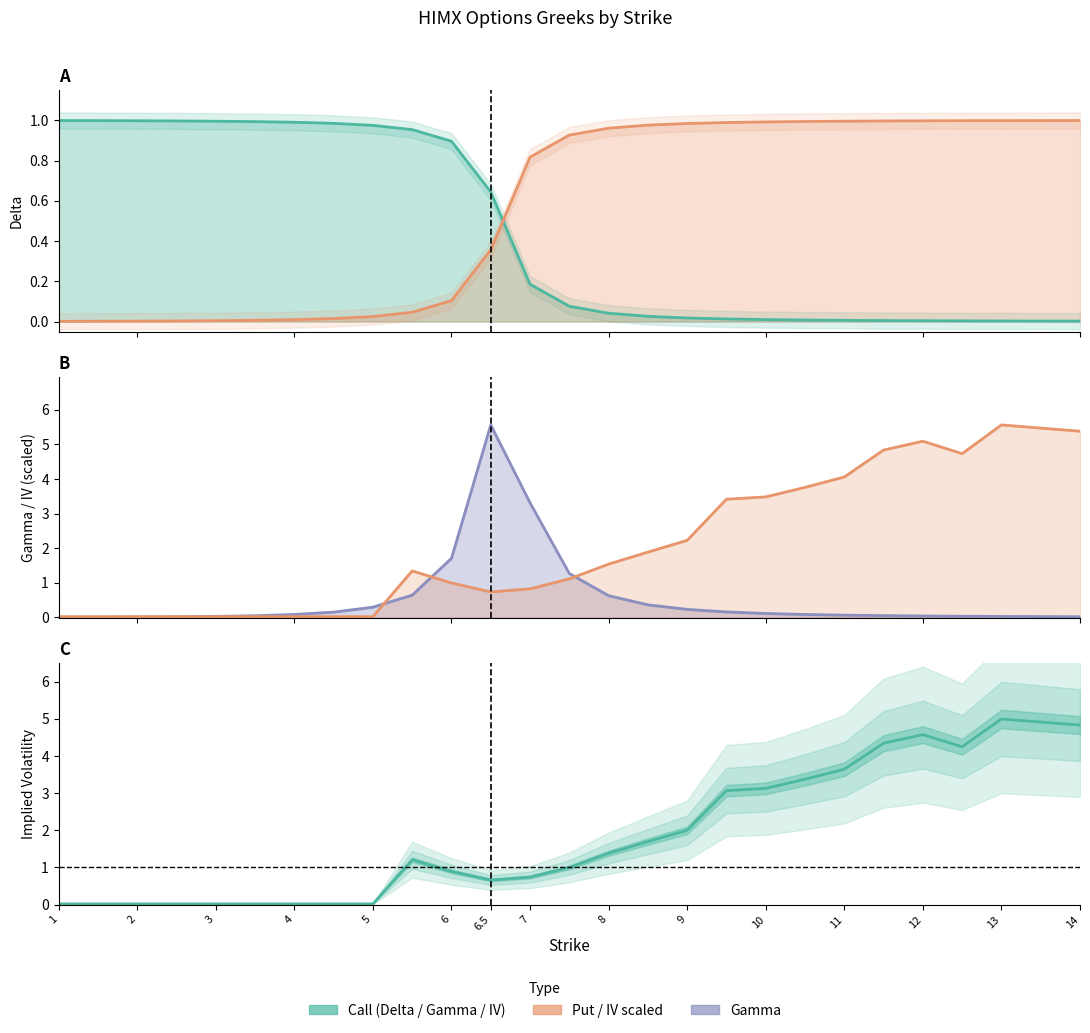

Does the chart display data point markers on the line(s)?

No